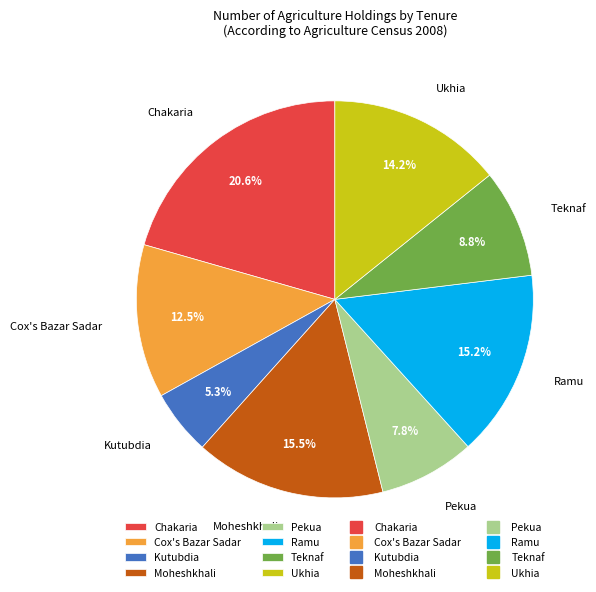

What percentage is the Ukhia slice, to the nearest percent?

14%